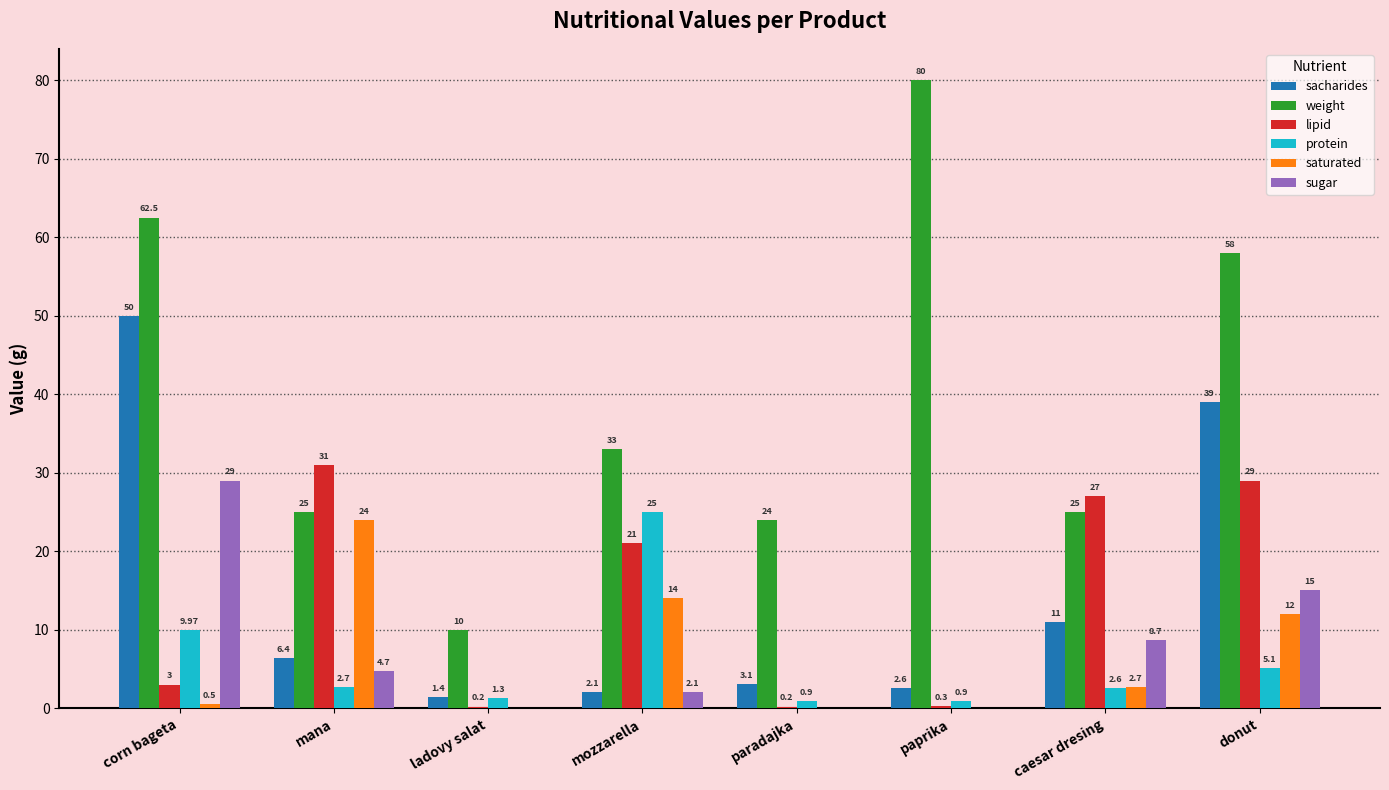

What is the difference between the sugar values at corn bageta and paprika?

29.0